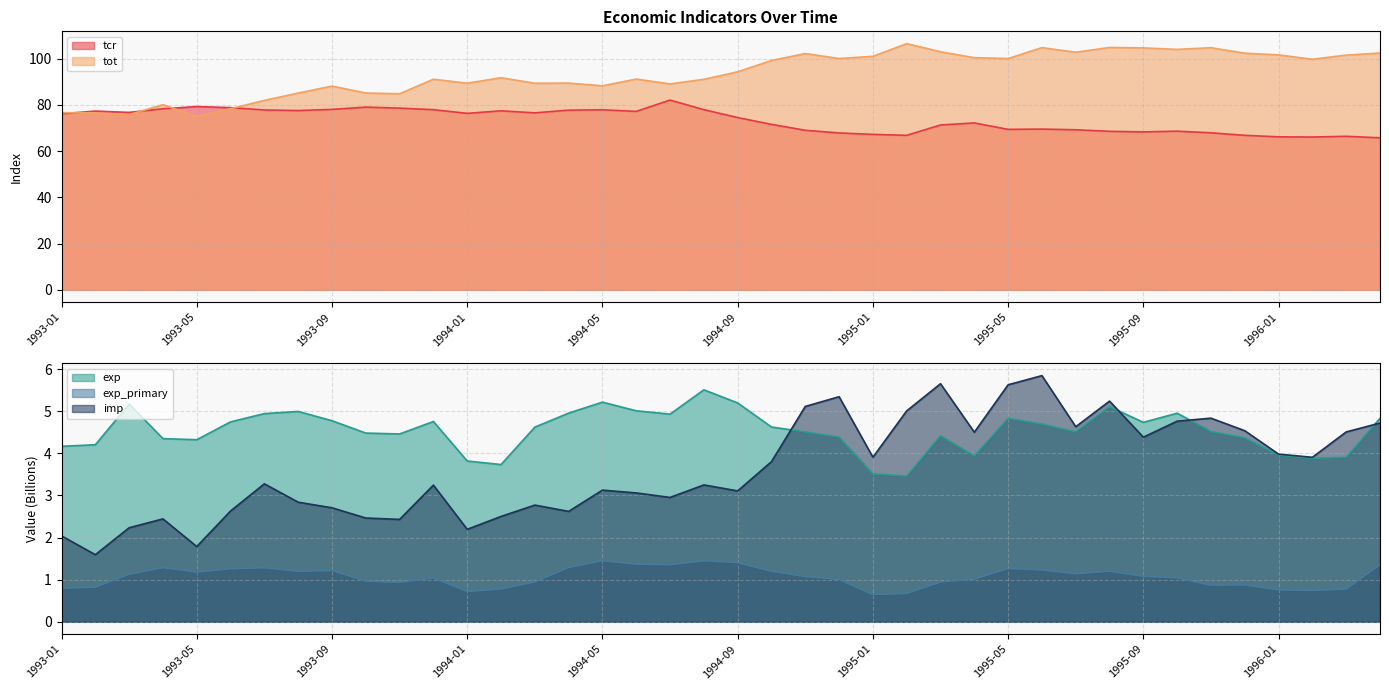

Is the value of exp_primary at 1994-06 greater than the value of tot at 1994-11?

No